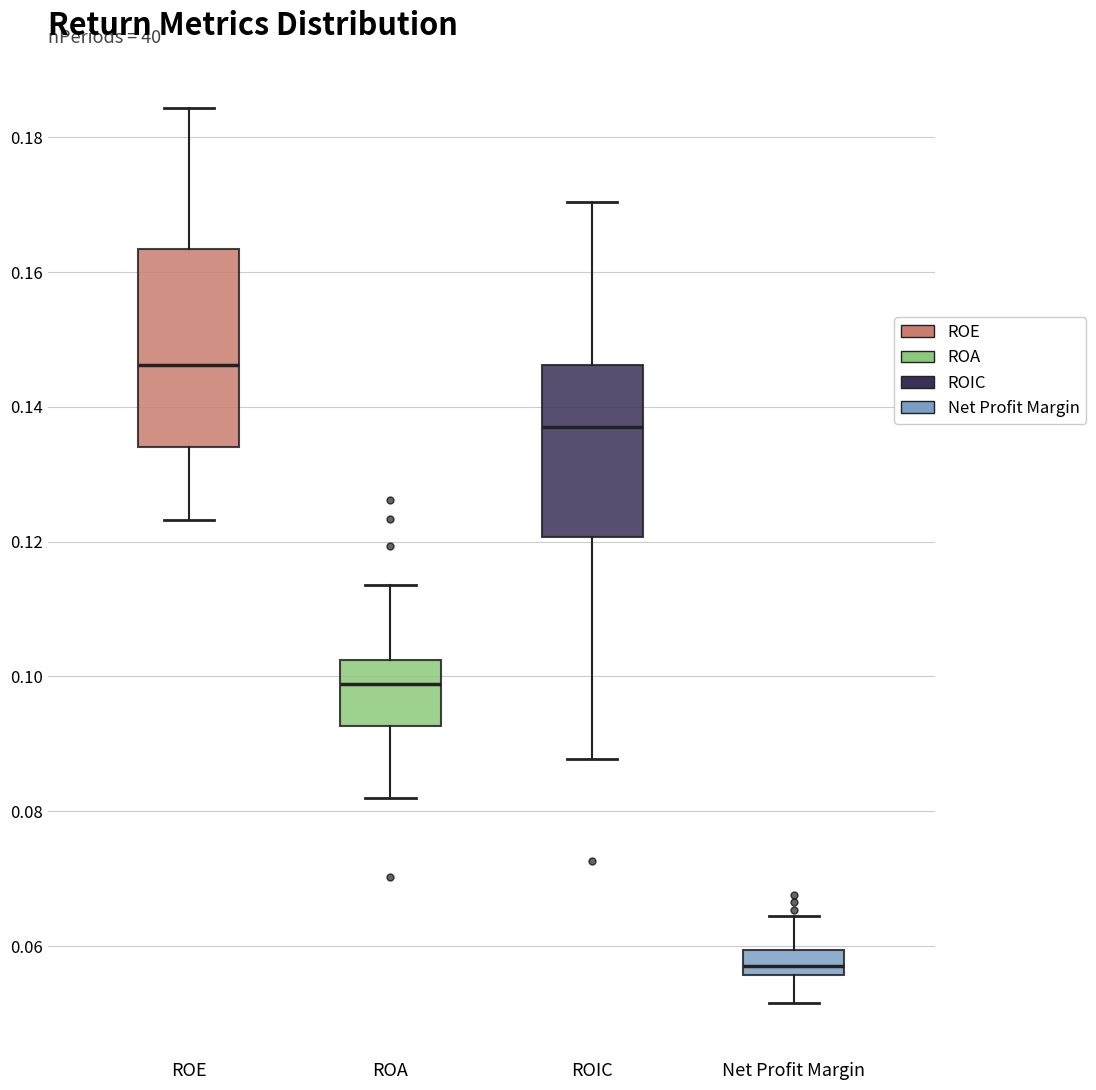

Where does the lower whisker of the box for ROIC end on the y-axis? The values are not printed on the chart, so give them approximately, as read against the axis.

0.088